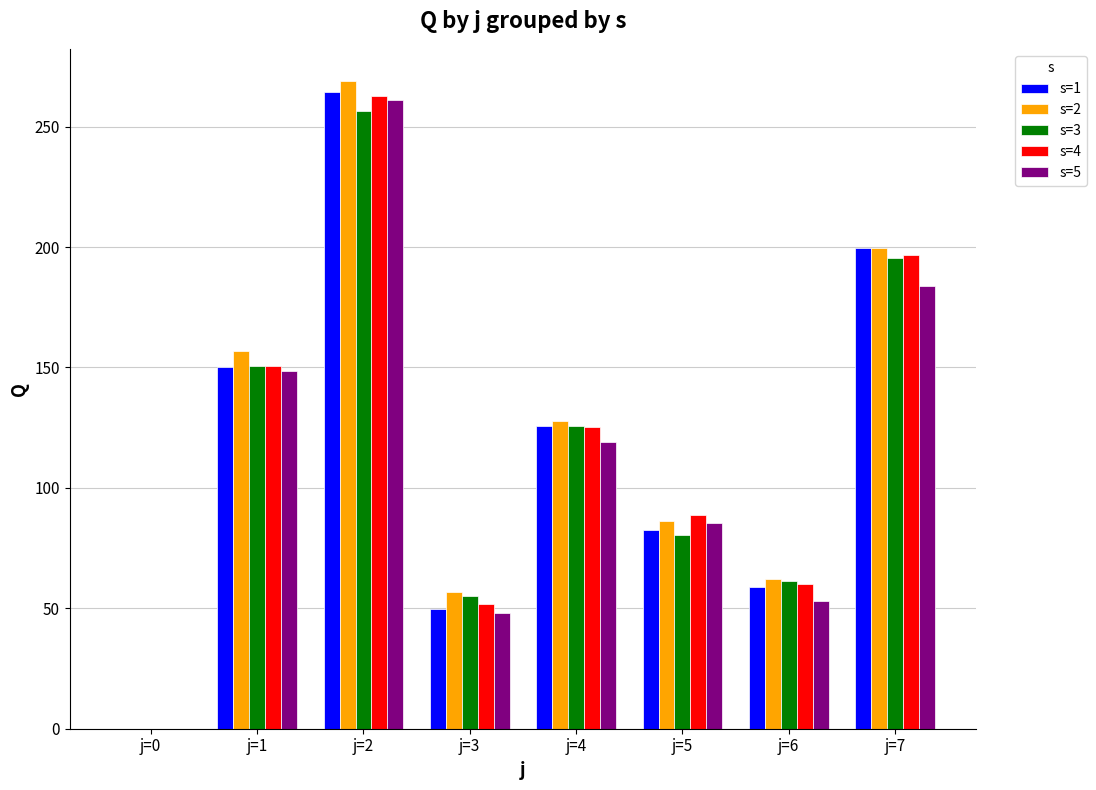

Does the chart contain stacked bars?

No